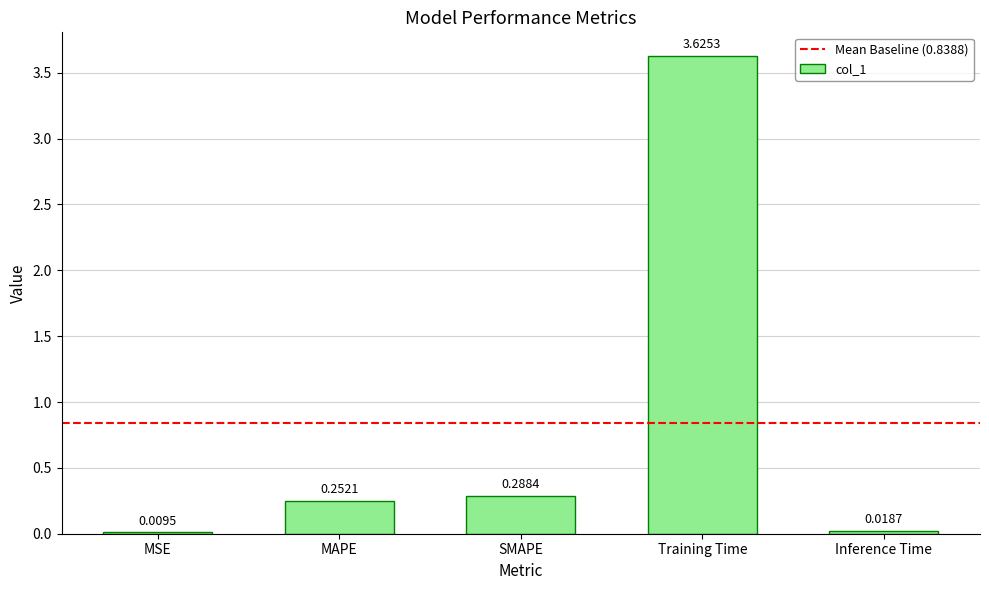

What is the change in value from MSE to MAPE?

+0.2